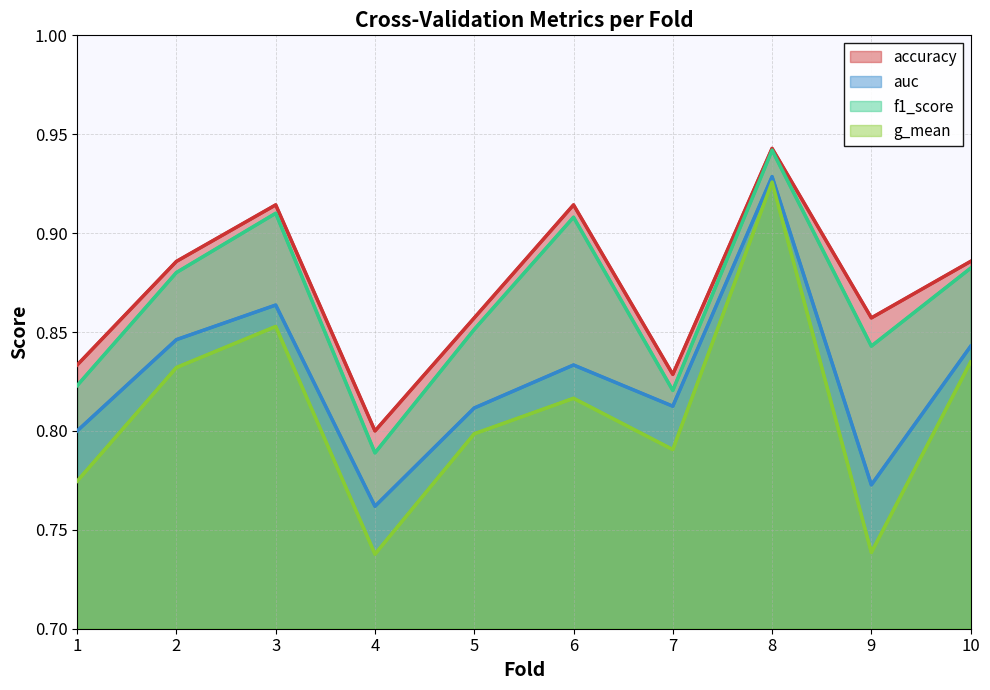

True or false: accuracy has a value of 1.5 at 1.

False